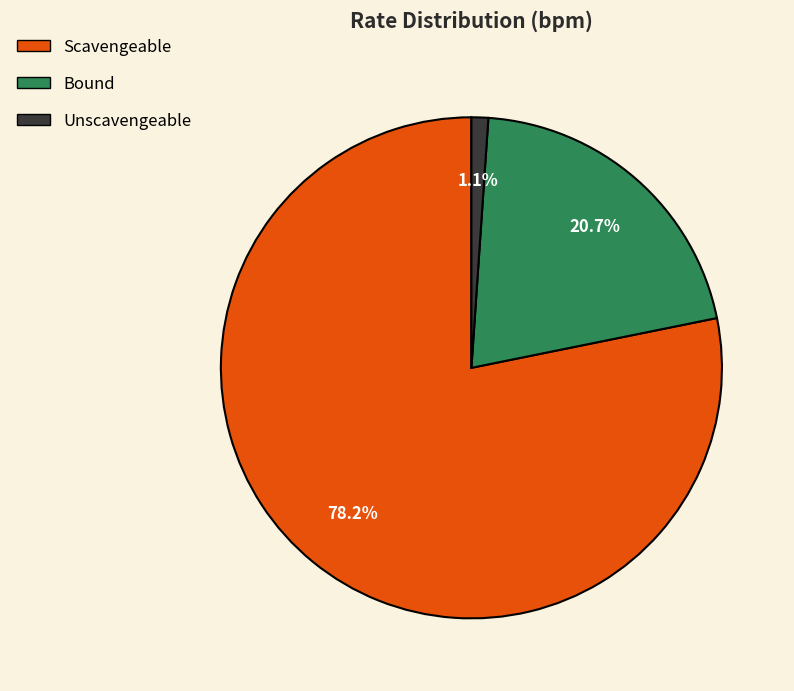

How many slices are in this pie chart?

3